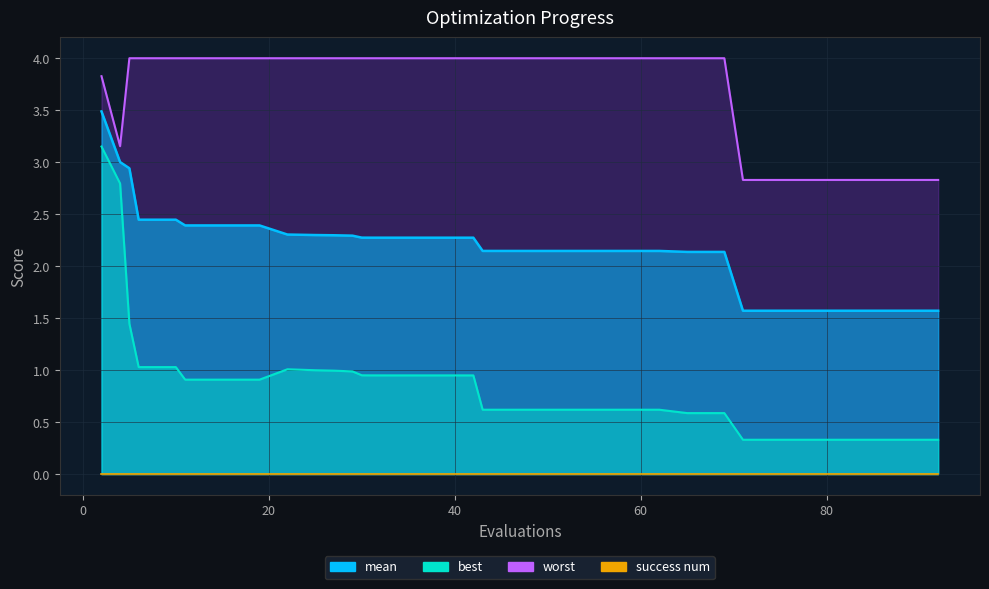

Between 25 and 91, which series saw the biggest shift?

worst